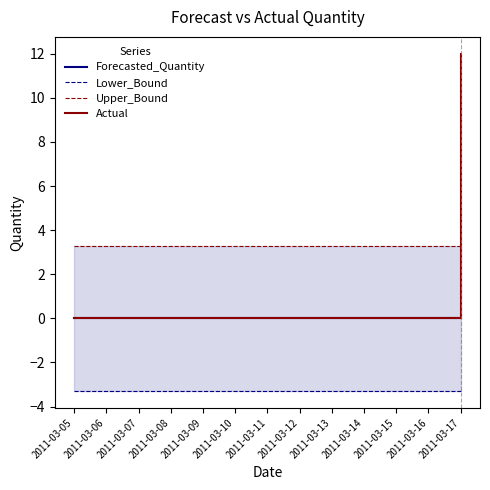

How many distinct data groups are displayed?

4